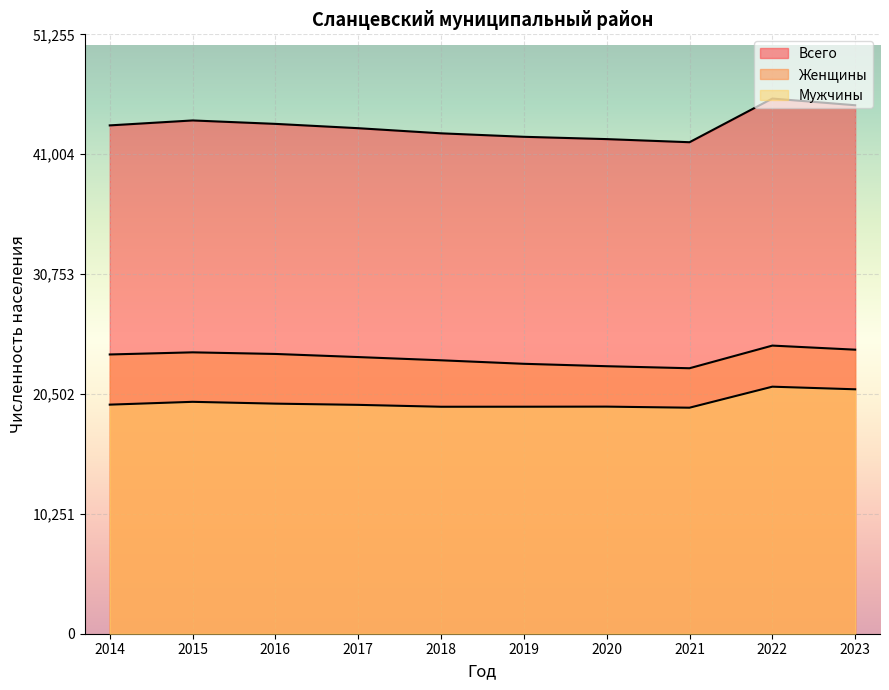

What is the minimum value for Женщины?

22702